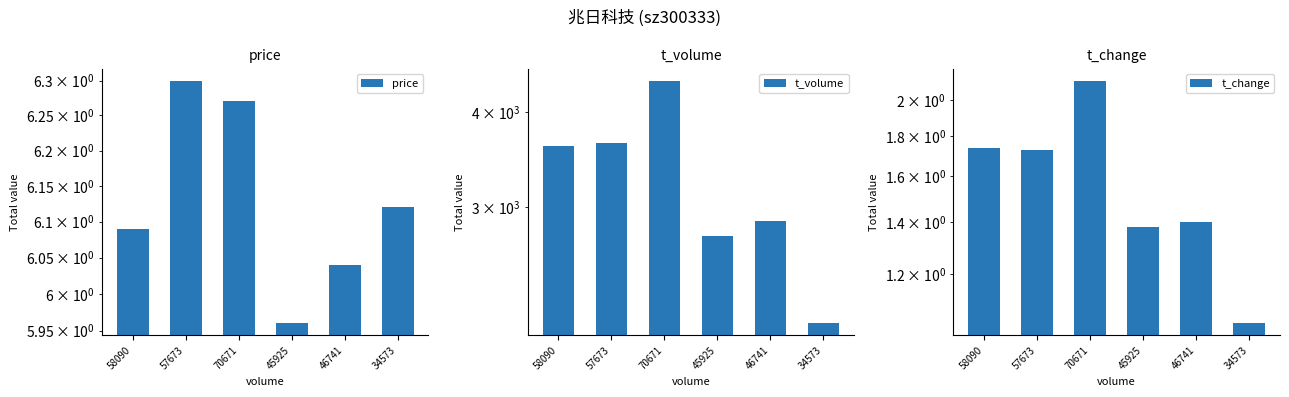

What are all the series names shown in the legend?

price, t_volume, t_change